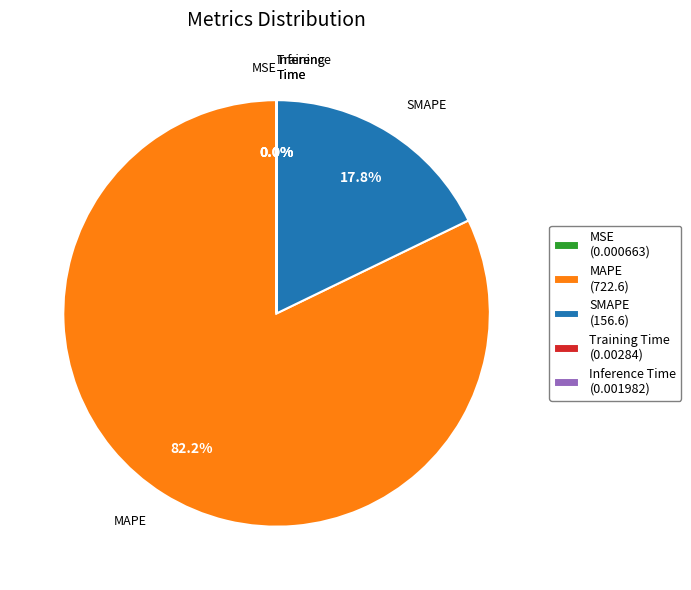

To the nearest percent, what is the average slice percentage?

20%